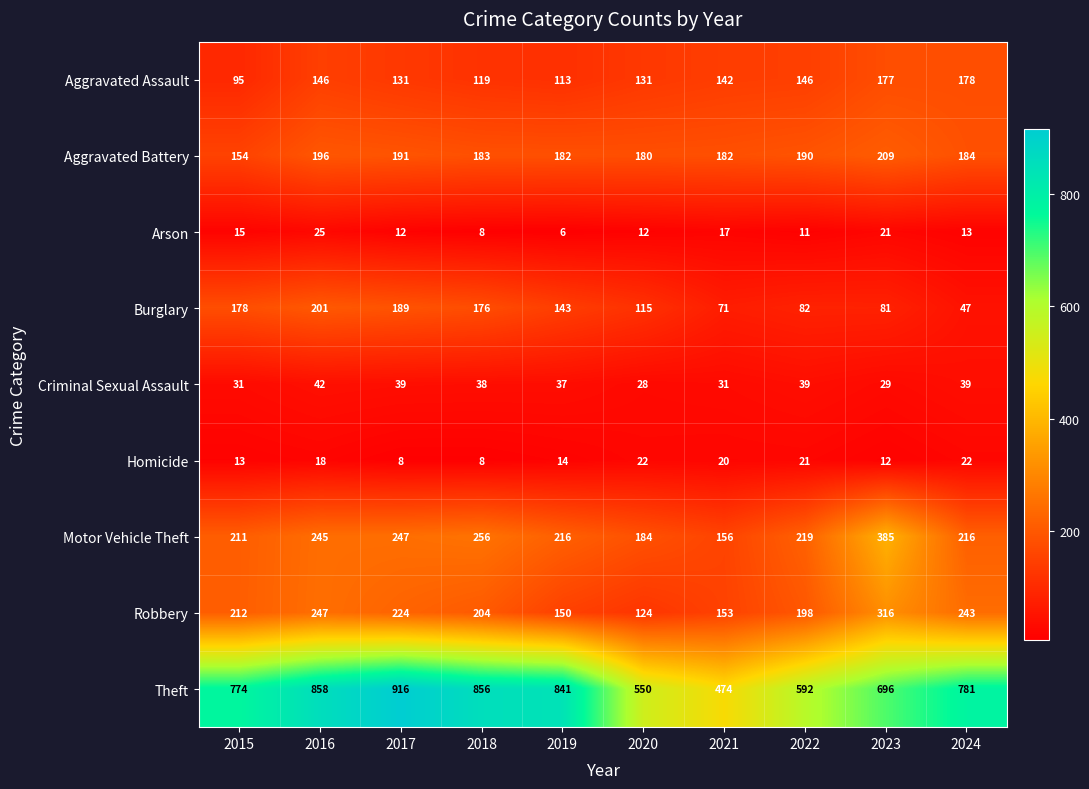

What is the difference between the maximum and second lowest values in the Aggravated Assault series?

65